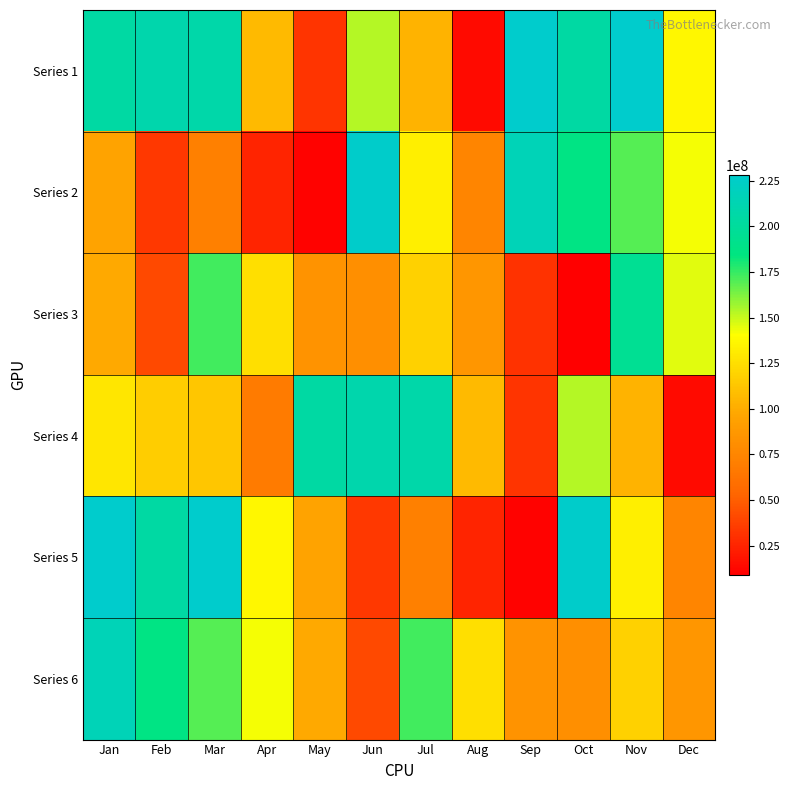

What is the minimum value shown in the chart?

9156984